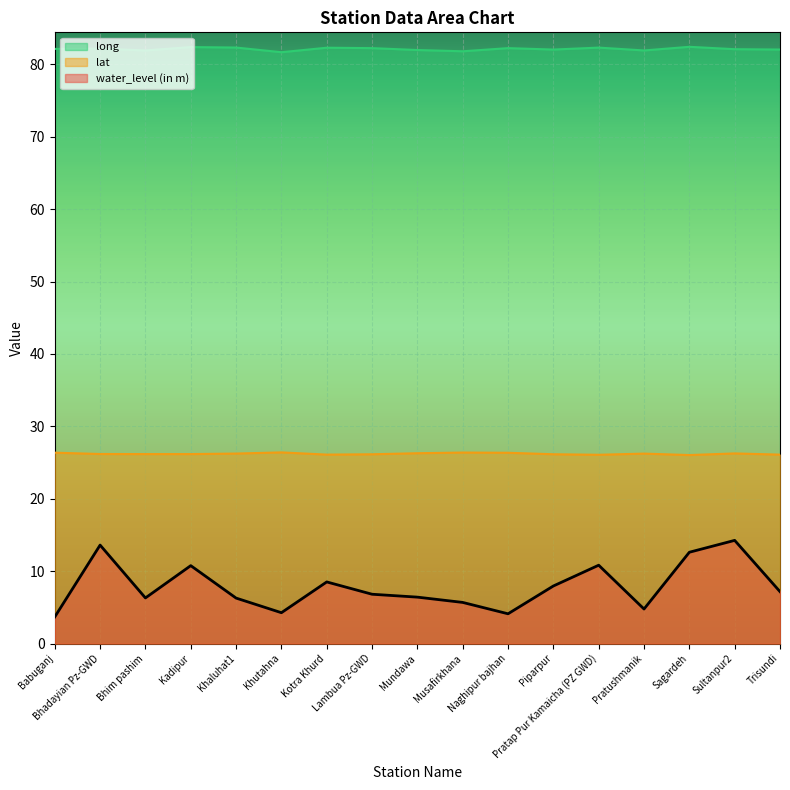

At which category is the sum across all series the highest?

Sultanpur2